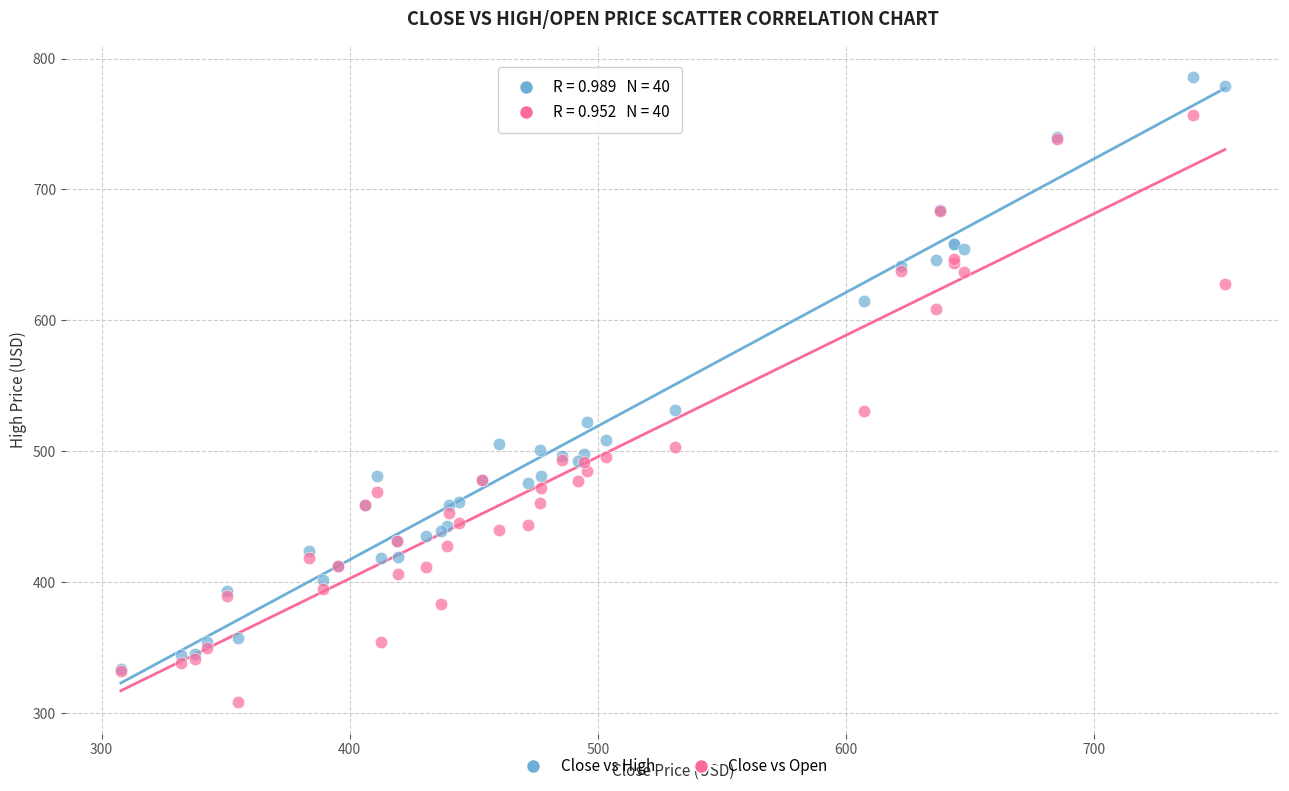

What are all the series names shown in the legend?

Close vs High, Close vs Open